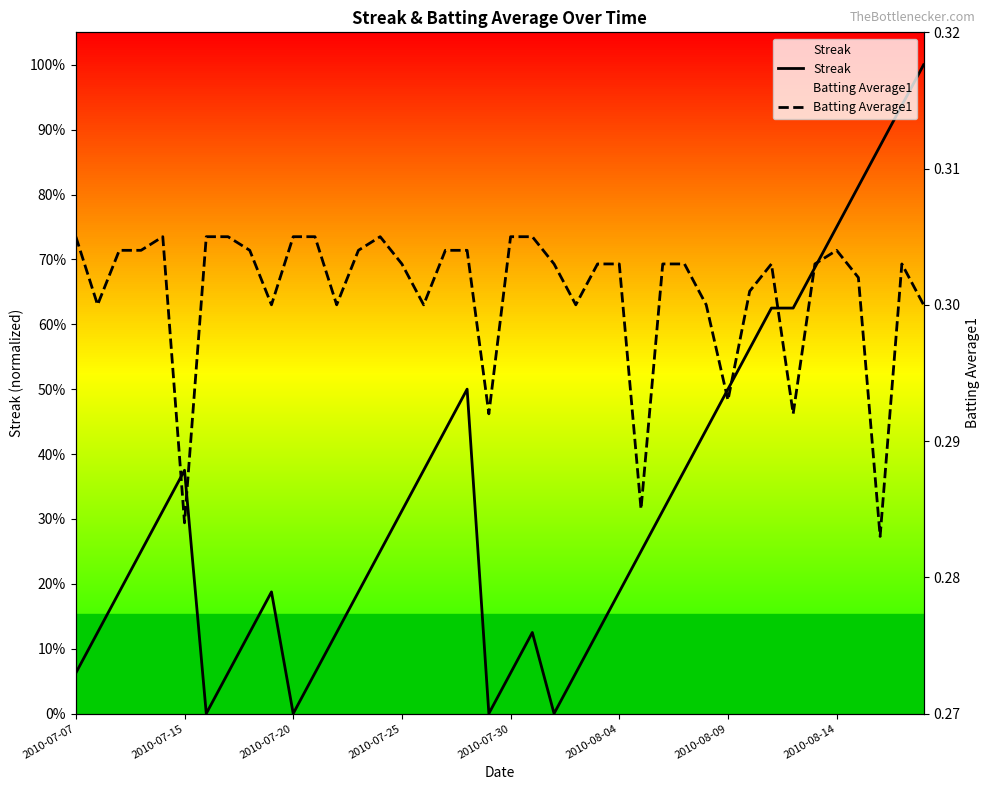

Is this an area chart (filled region under the line)?

No